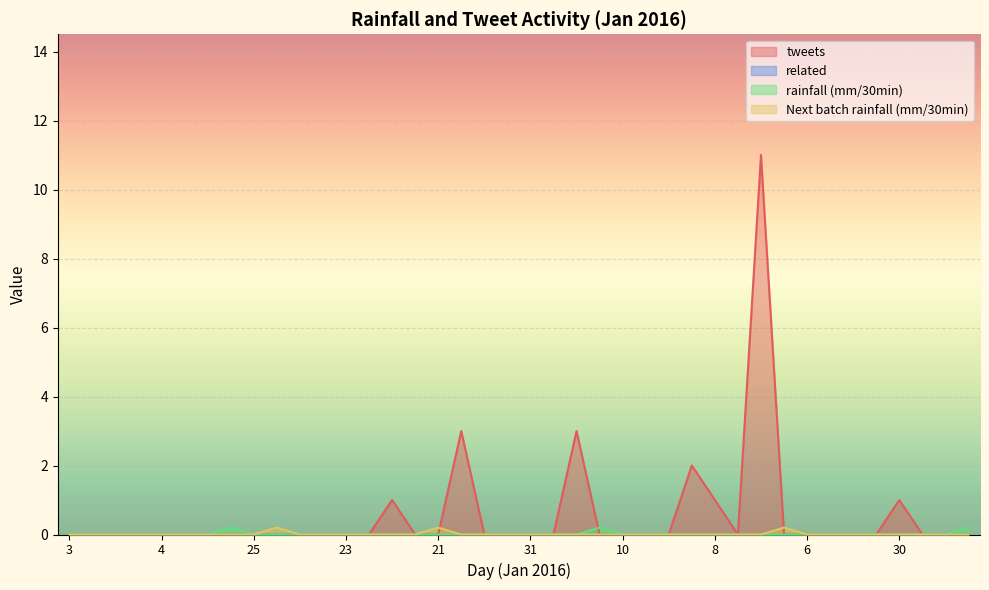

Which series has the widest spread of values?

tweets